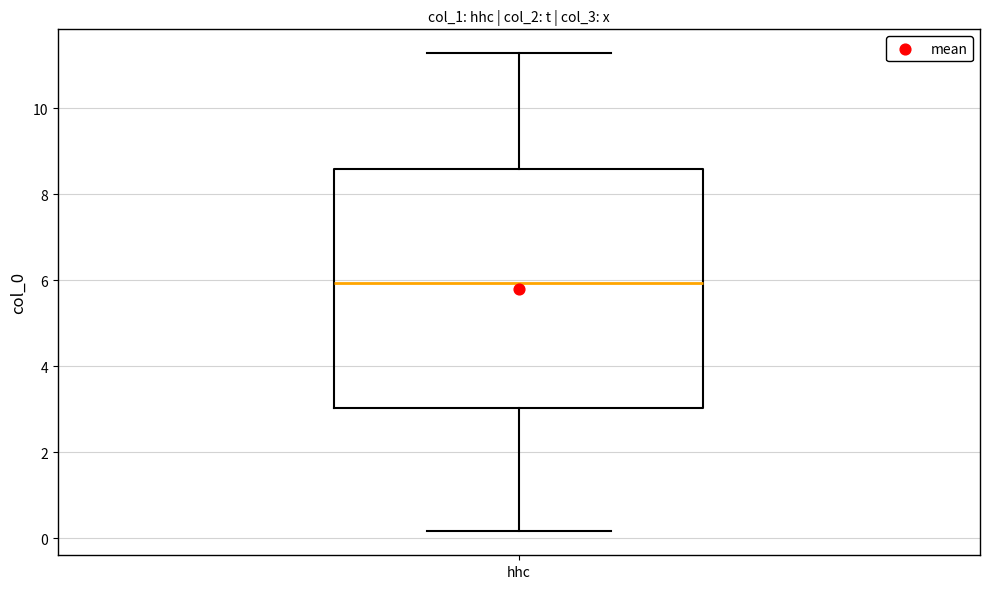

Where is the upper edge of the box for hhc on the y-axis? The values are not printed on the chart, so give them approximately, as read against the axis.

8.6